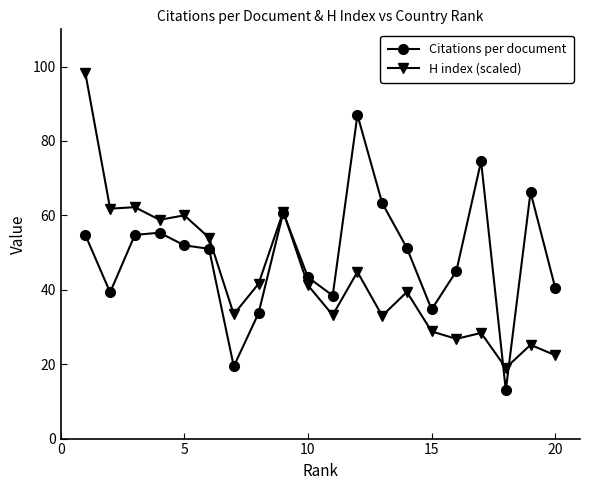

Which series has the largest range (max minus min)?

H index (scaled)